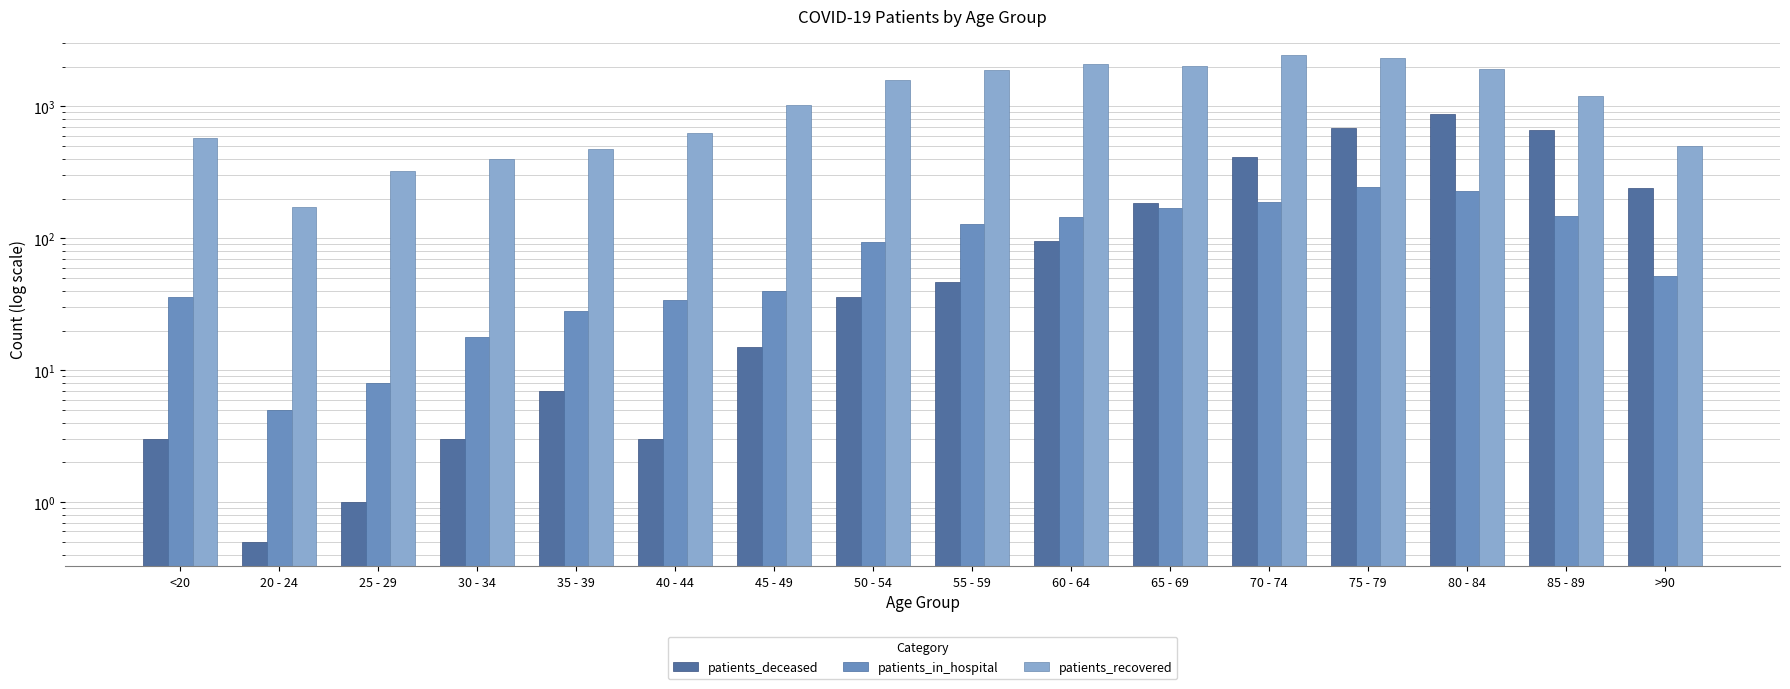

How many bars are there in total?

48